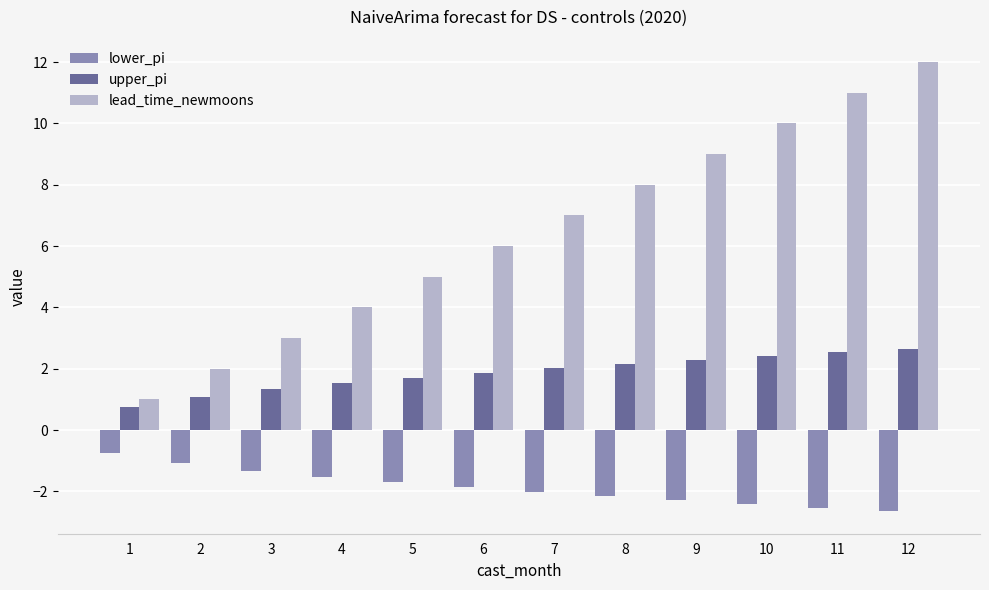

Does the chart contain stacked bars?

No